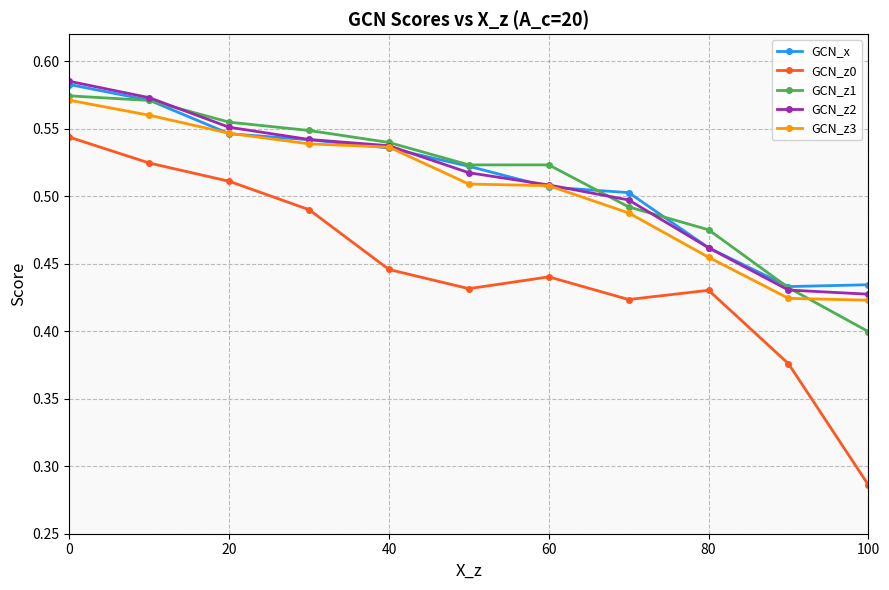

How many GCN_z3 values are between 0 and 1?

11